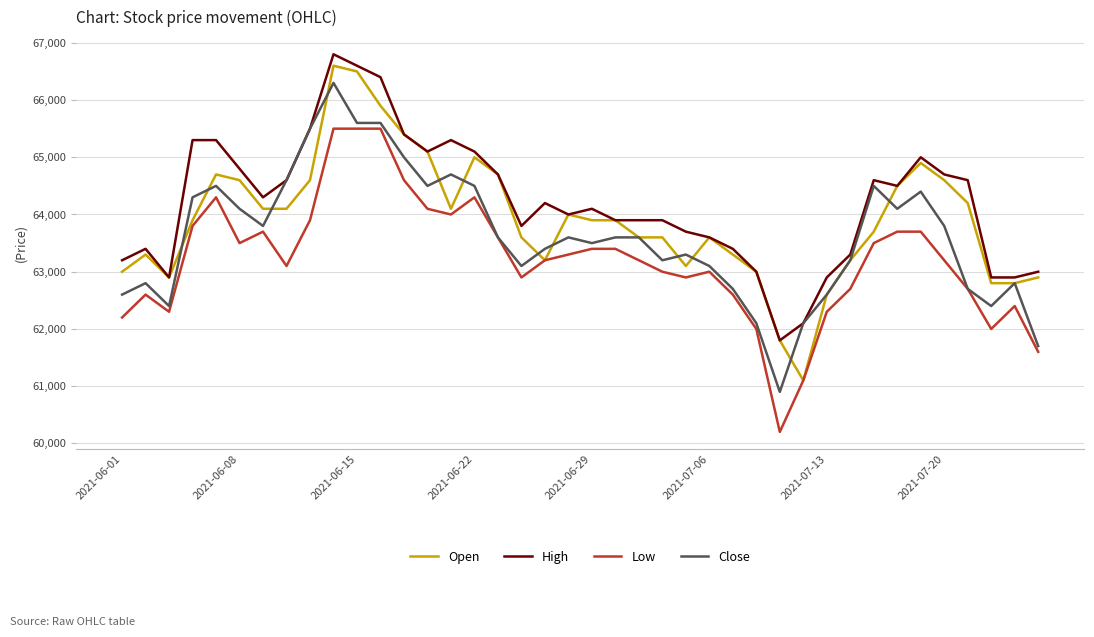

What is the minimum value shown in the chart?

60200